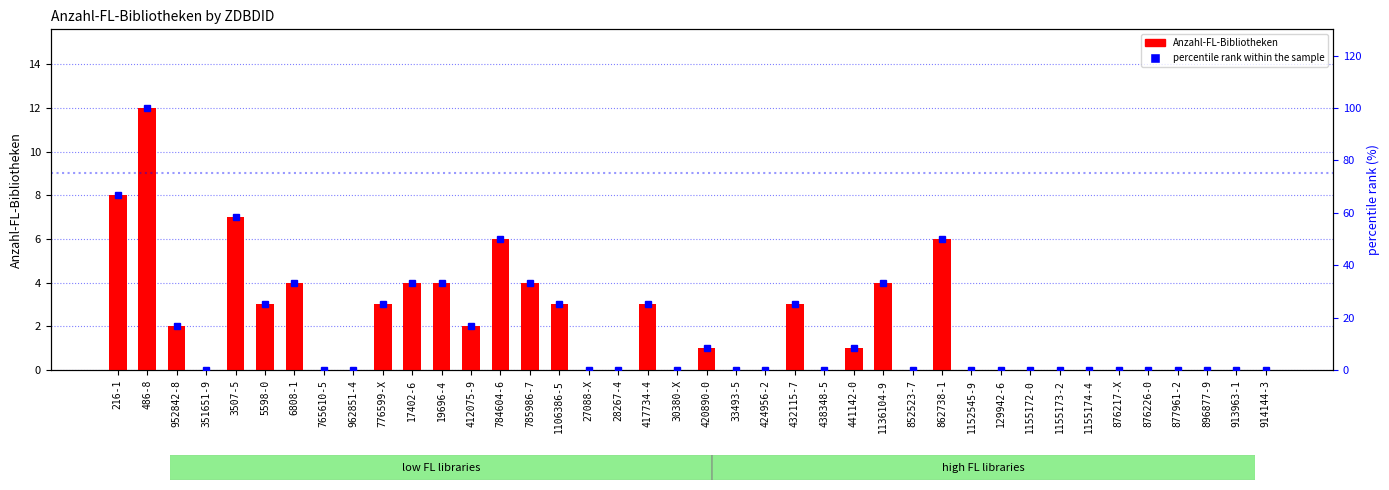

Is it true that percentile rank within the sample equals -59.7 at 876226-0?

False